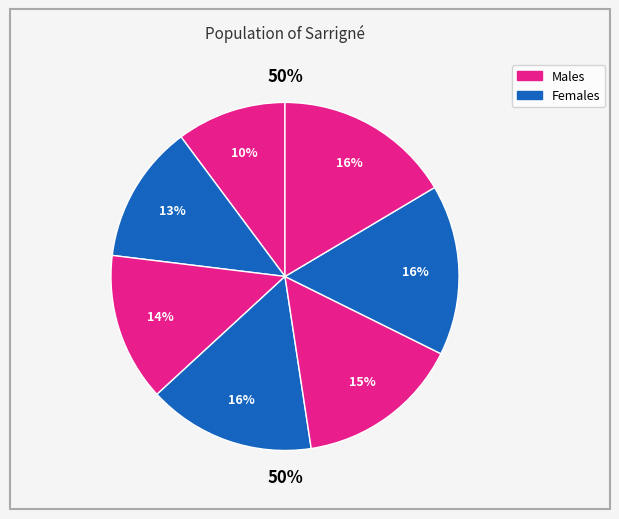

Count the number of slices in the pie.

7